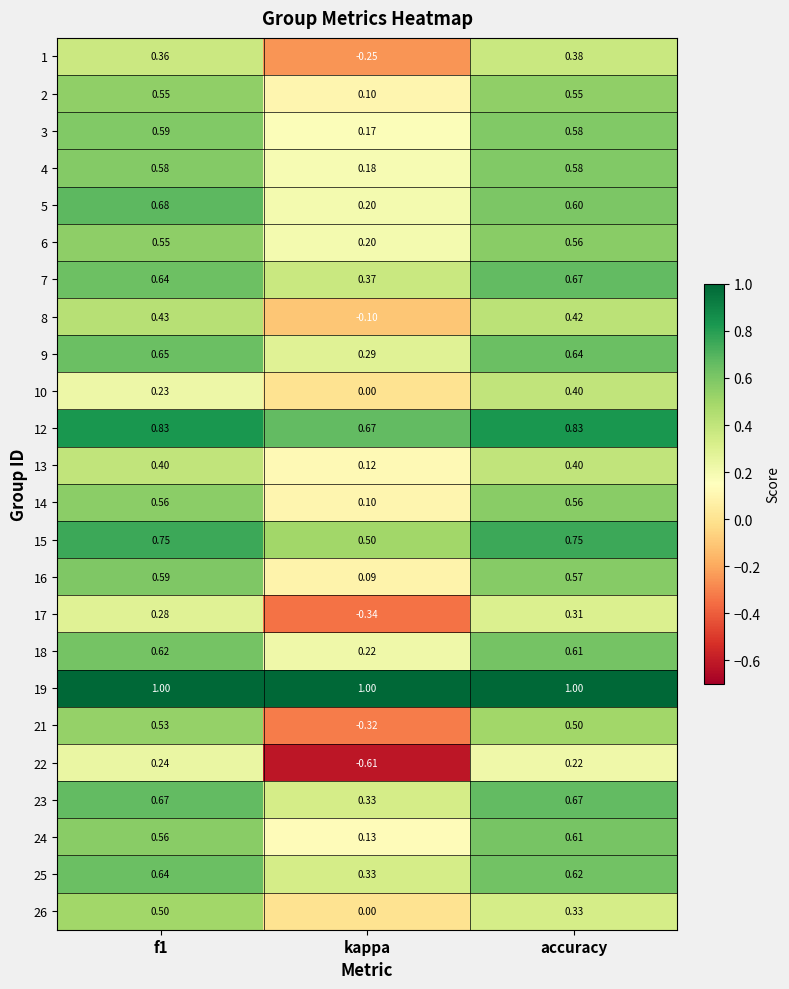

Which category has the lowest value across all series?

kappa